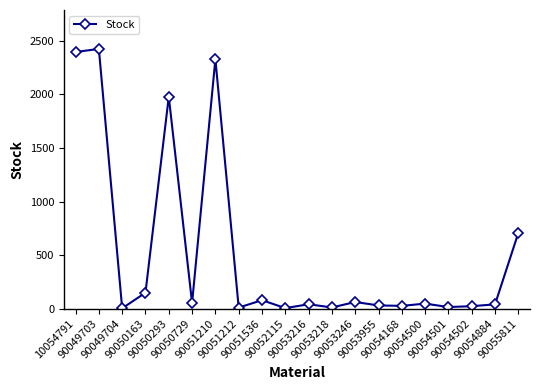

Is it true that the value at 90049704 is 3?

True